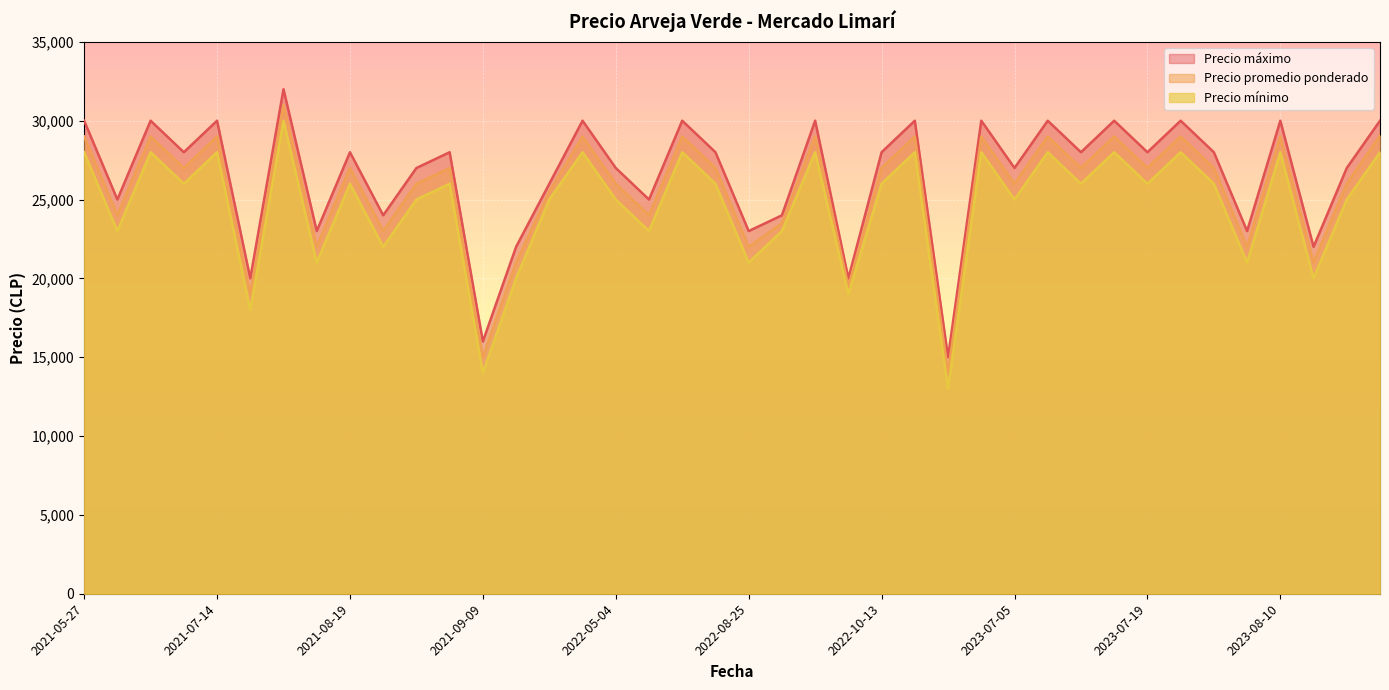

How many interior local peaks does the Precio promedio ponderado series have?

14